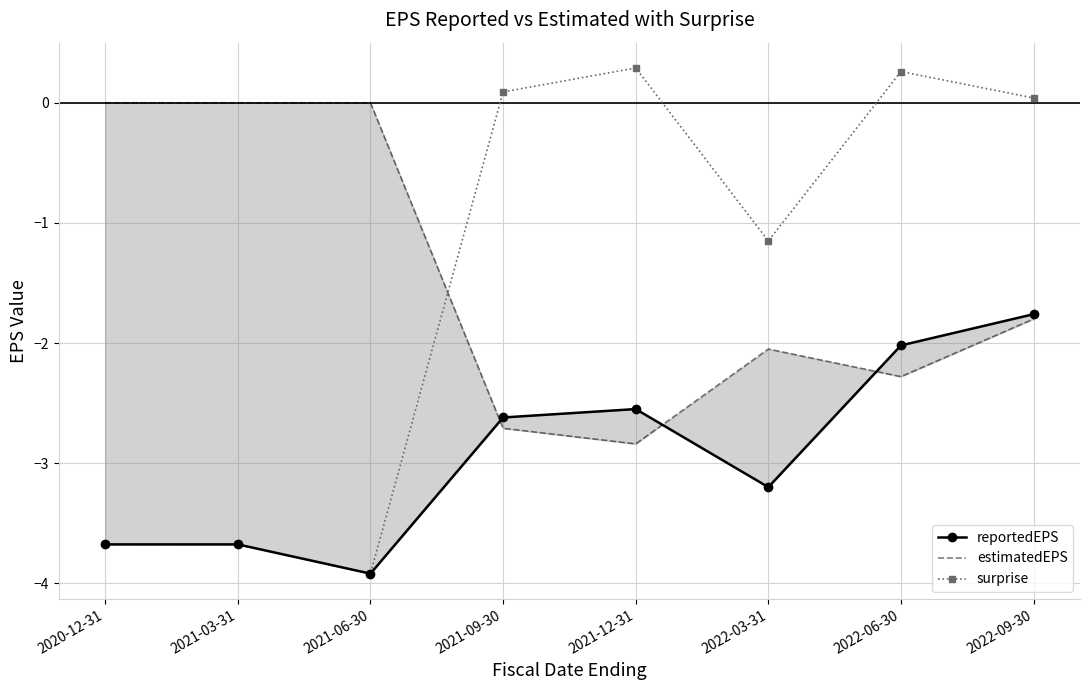

In estimatedEPS, how many points are lower than both neighbors (excluding endpoints)?

2